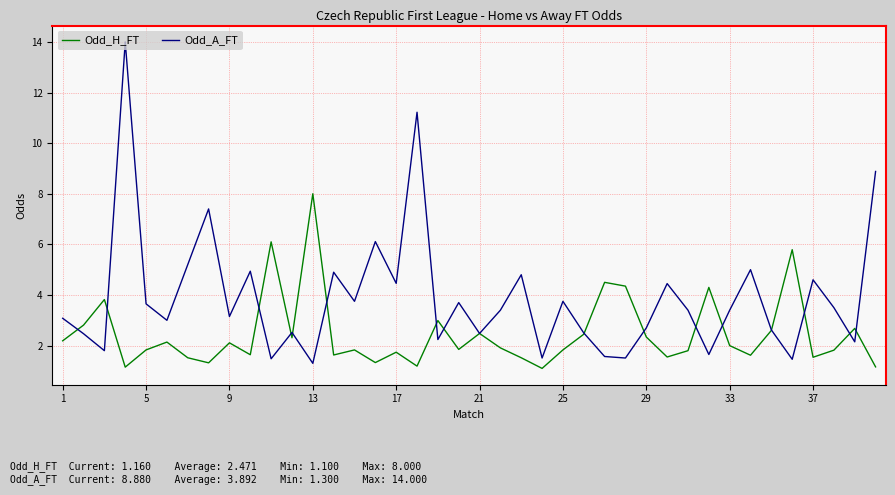

Which series has the largest total across all categories?

Odd_A_FT